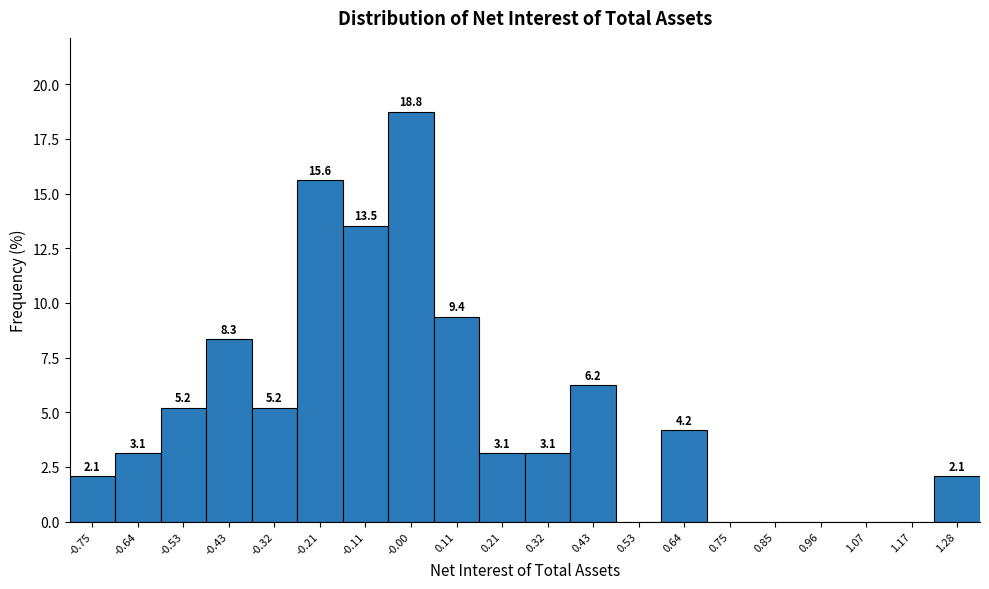

What is the change in value from -0.21 to 1.17?

-15.6